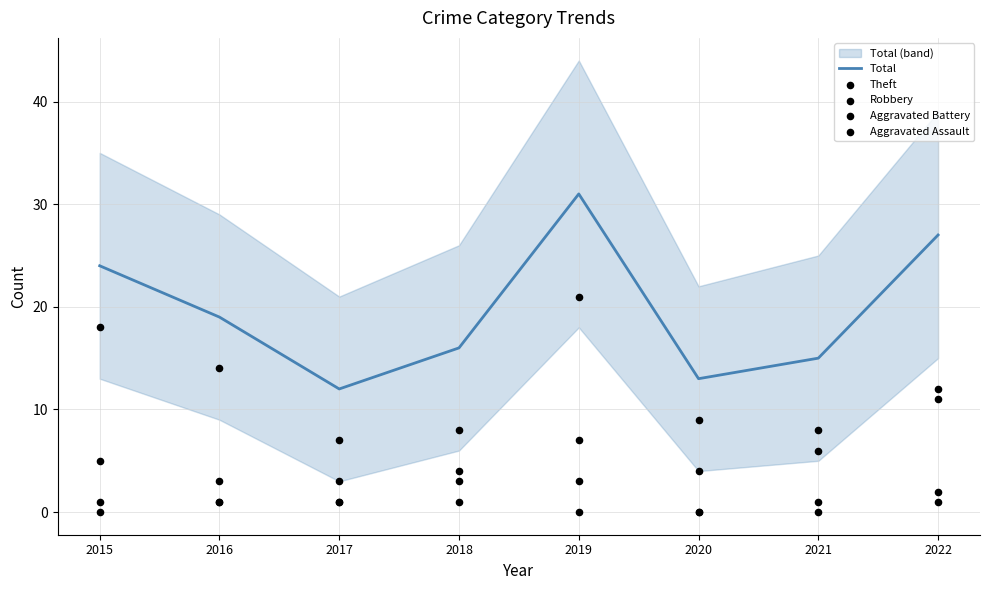

At which category is the sum across all series the highest?

2019